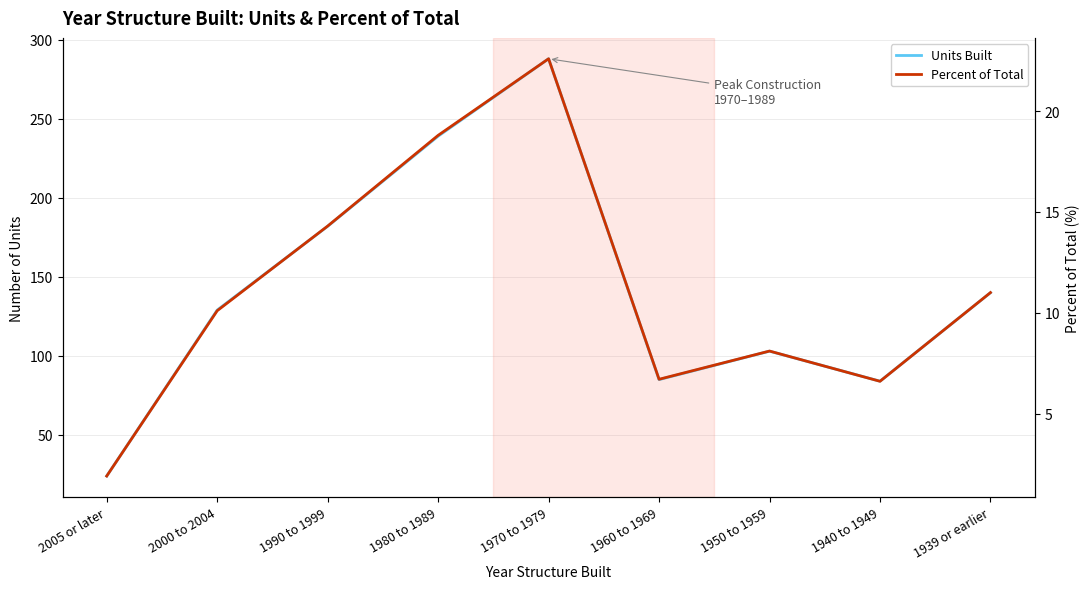

At how many categories does at least one series exceed 280?

1